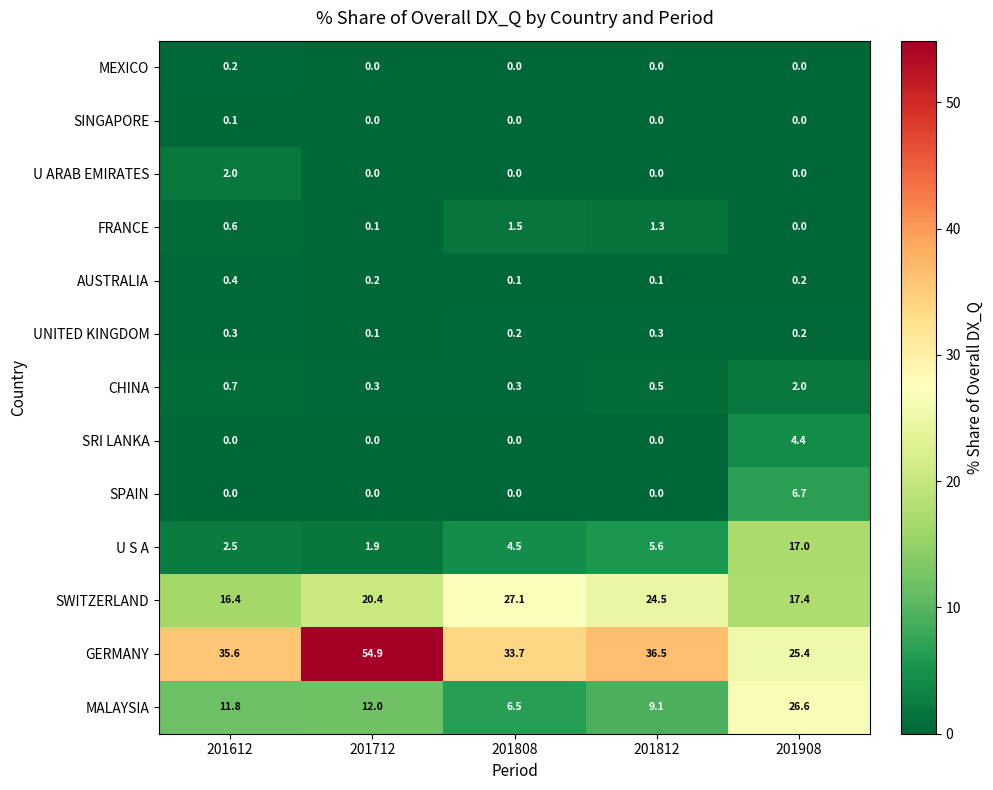

Count the UNITED KINGDOM values in the range 0 to 1.

5